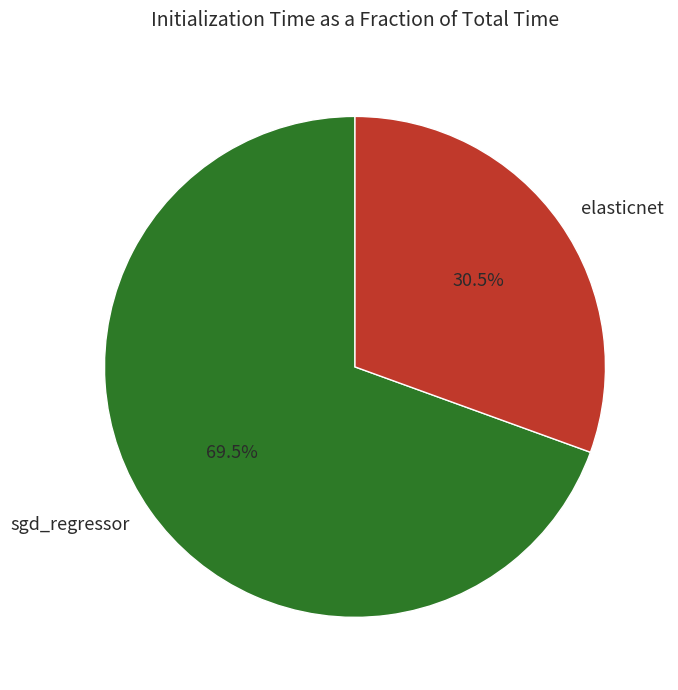

To the nearest percent, what is the combined percentage of sgd_regressor and elasticnet?

100%